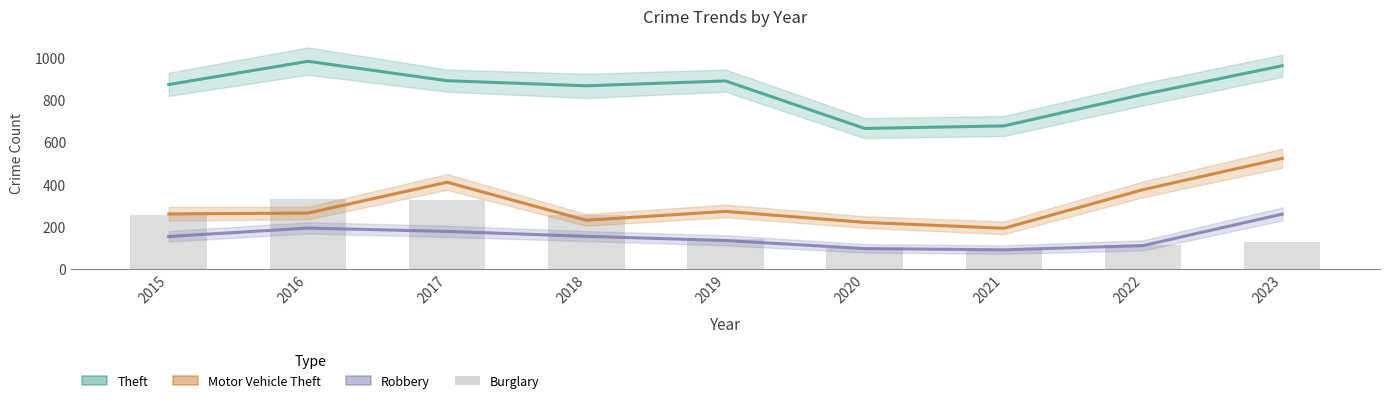

What is the highest value of the Robbery series?

260